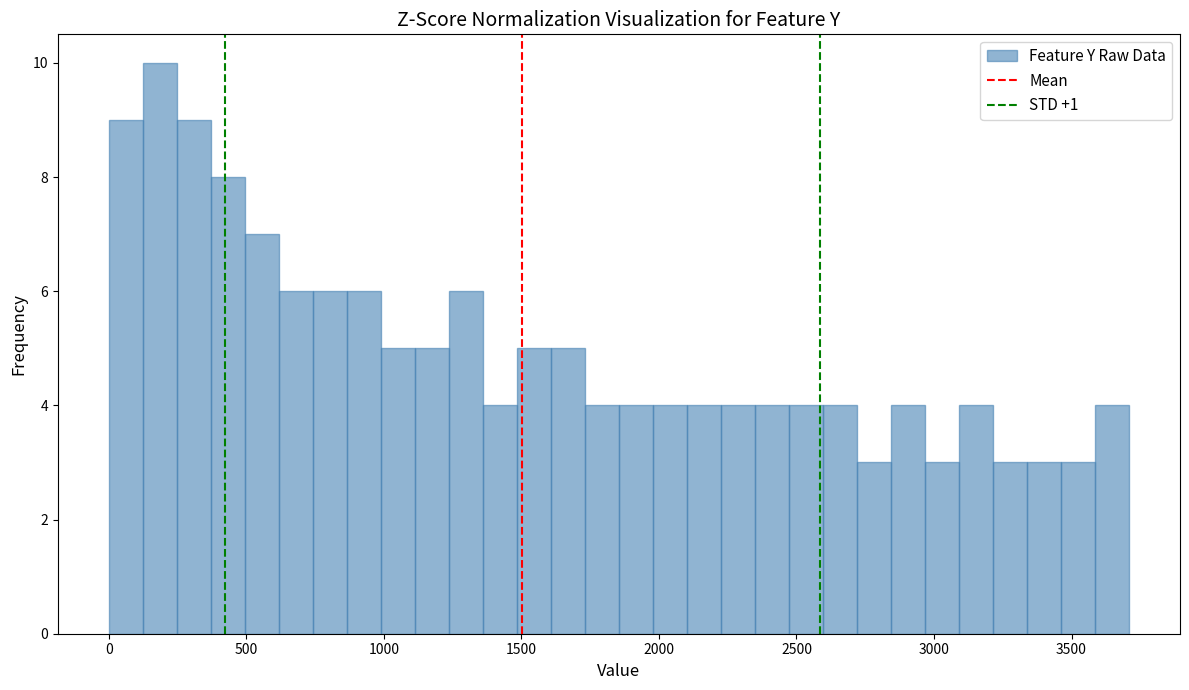

Read against the x-axis, roughly where is the centre of the tallest bar?

200